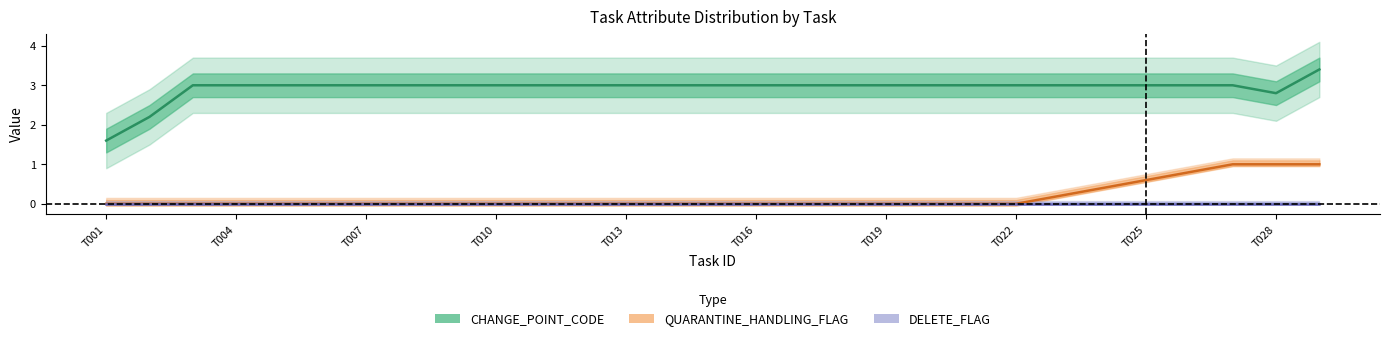

What is the difference between the maximum and minimum values in the CHANGE_POINT_CODE series?

1.8